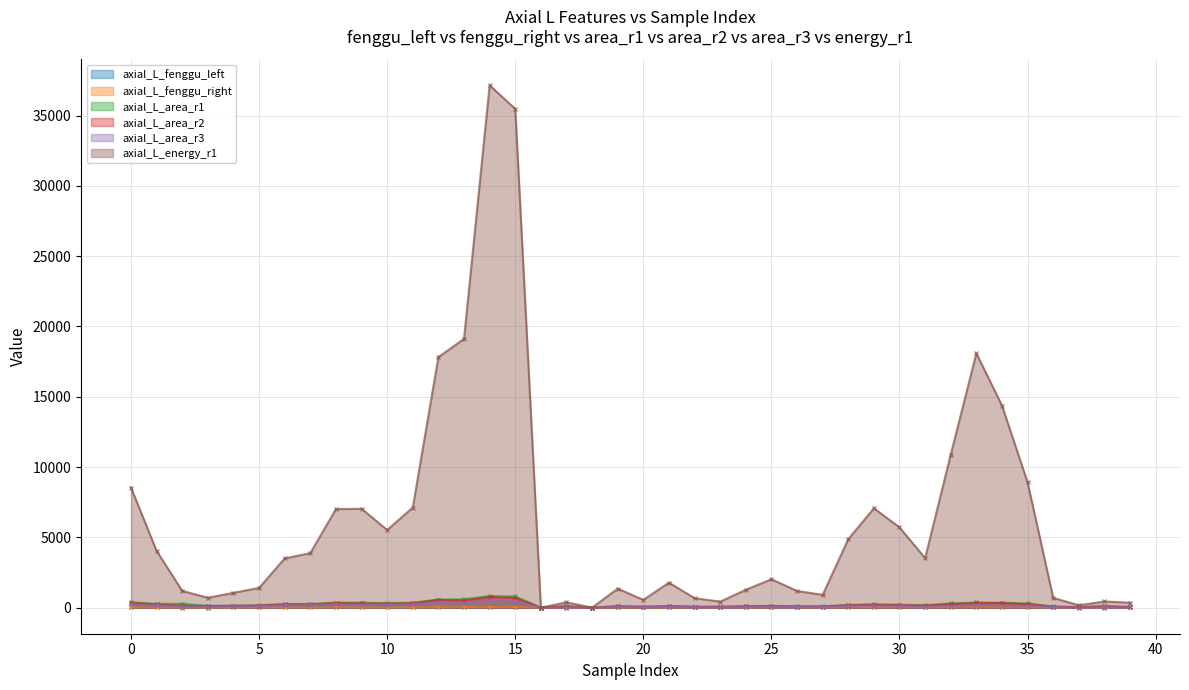

At which category does axial_L_fenggu_right reach its first local peak?

3